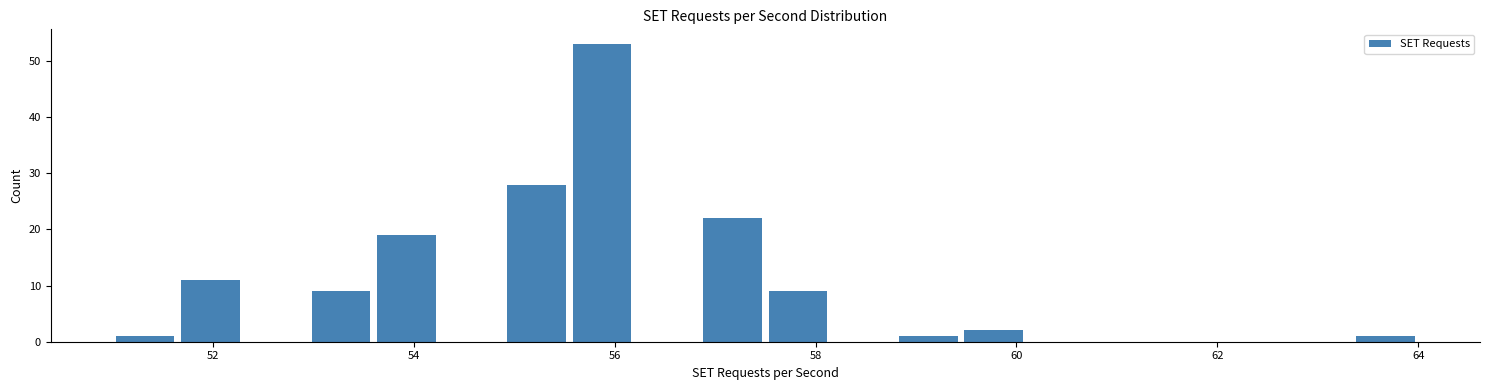

Read against the x-axis, roughly where is the centre of the tallest bar?

55.8